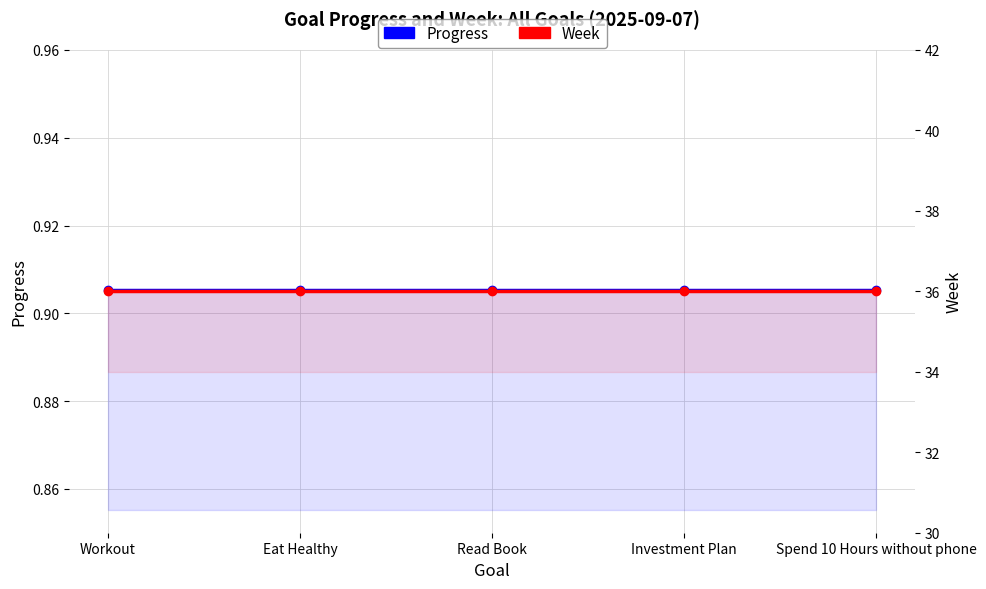

Which has a higher value, Investment Plan or Spend 10 Hours without phone?

Investment Plan